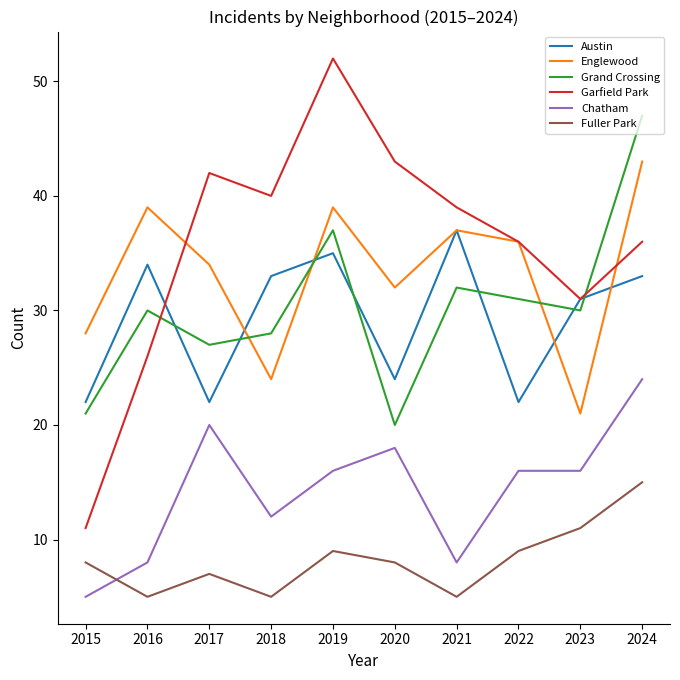

What is the total value across all series at 2024?

198